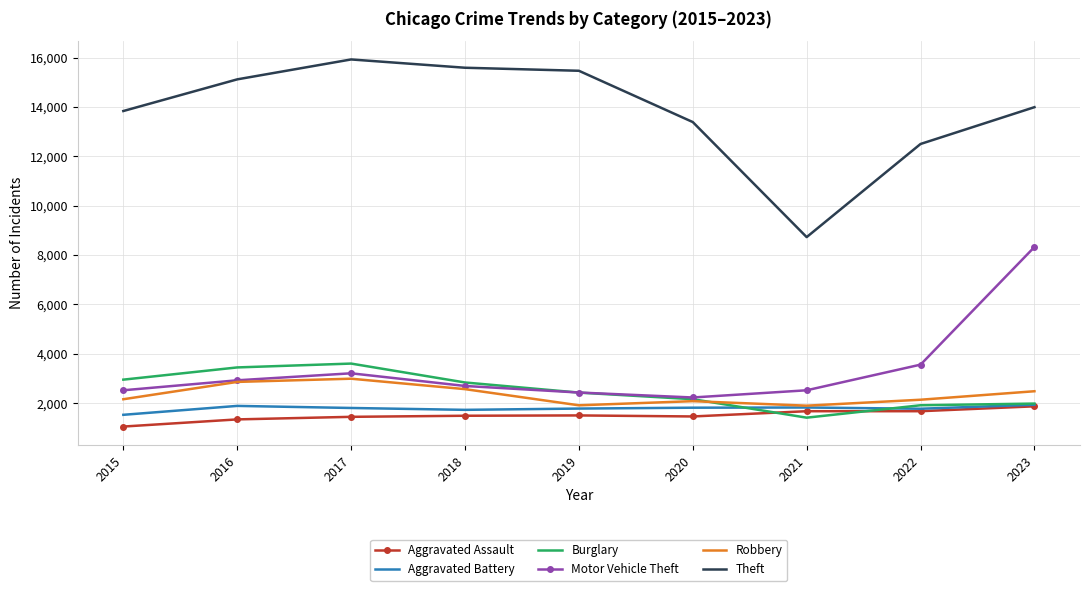

At which label does Aggravated Battery reach its minimum?

2015